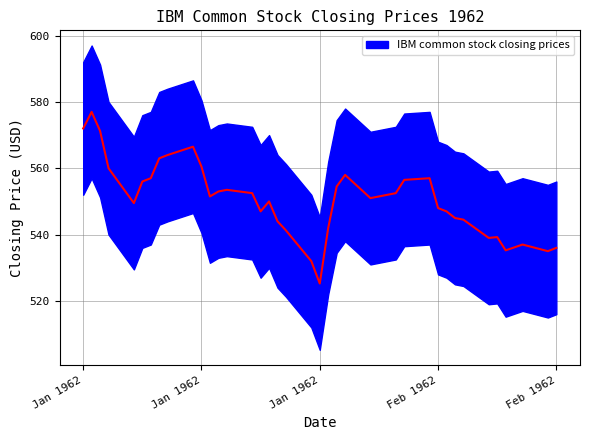

True or false: there are more than 0 points higher than both neighbors.

True